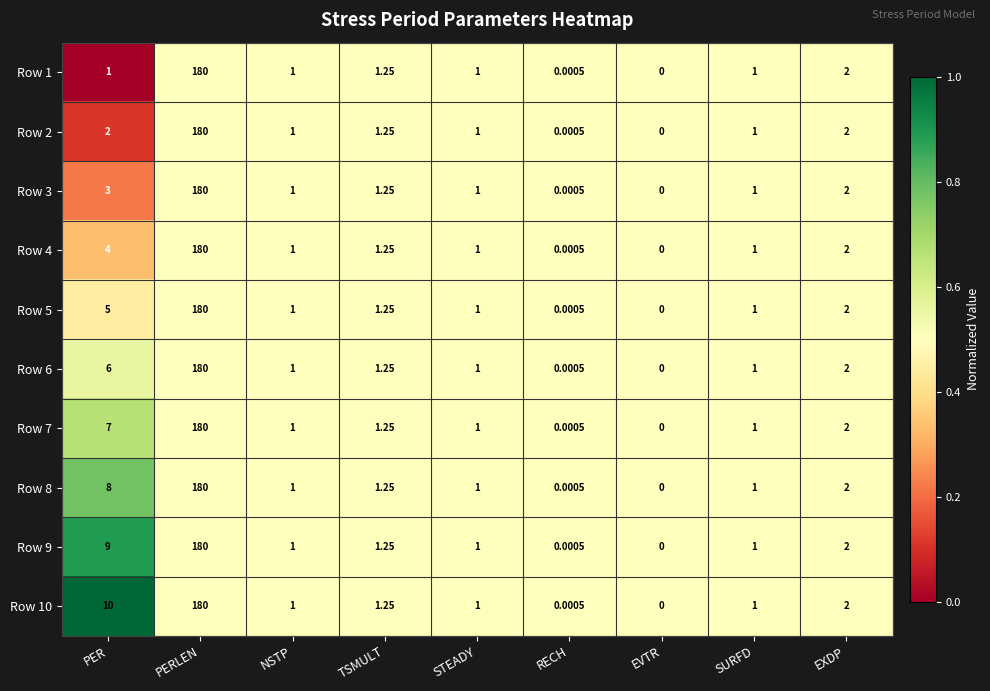

Is the value of Row 10 at PER greater than the value of Row 9 at EXDP?

Yes